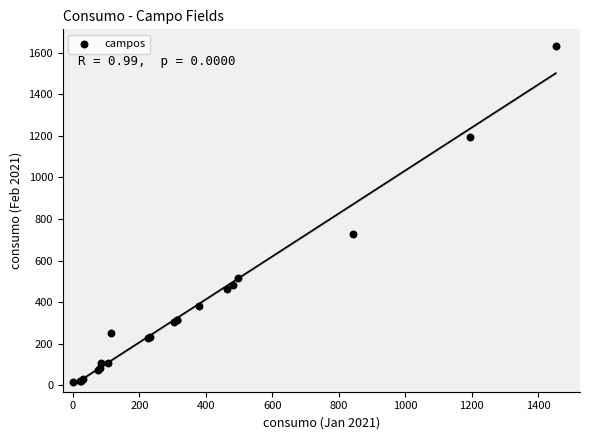

What Y value in the scatter plot is closest to 824?

727.8